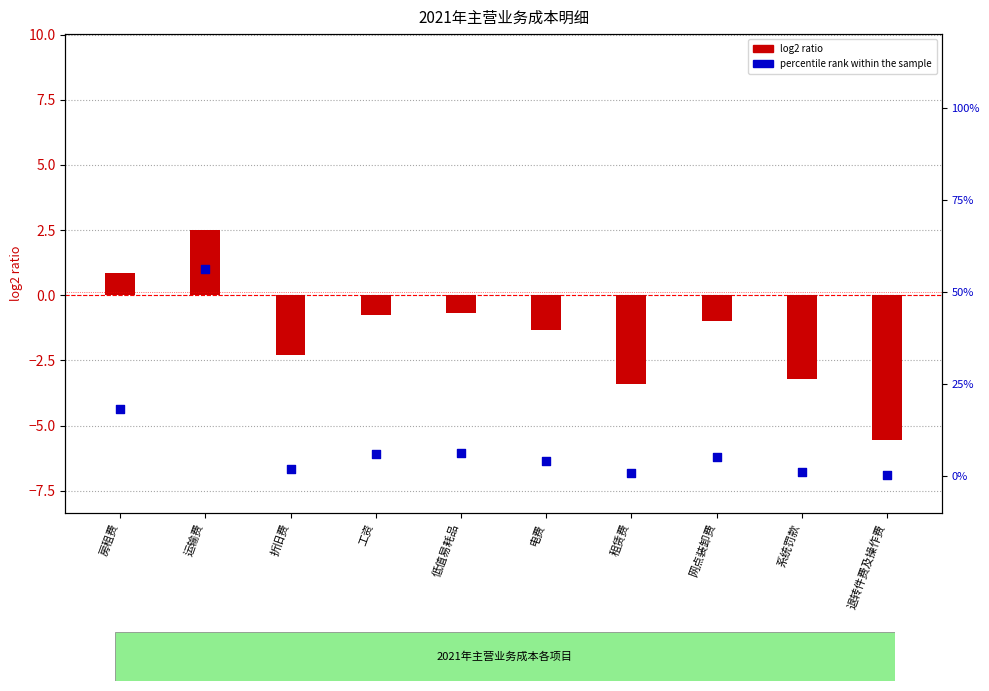

At which category is the sum across all series the highest?

运输费